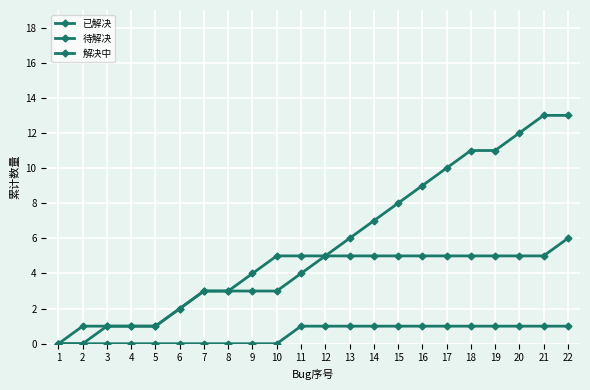

What is the difference between the highest and lowest values at 18?

10